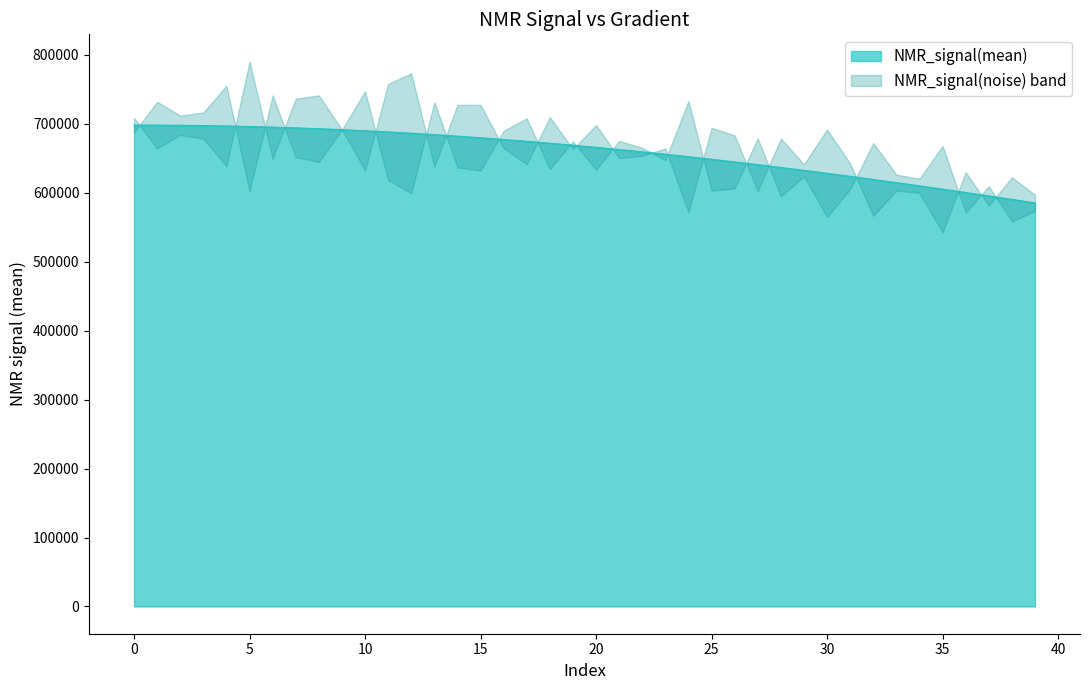

What is the average value?

658136.4